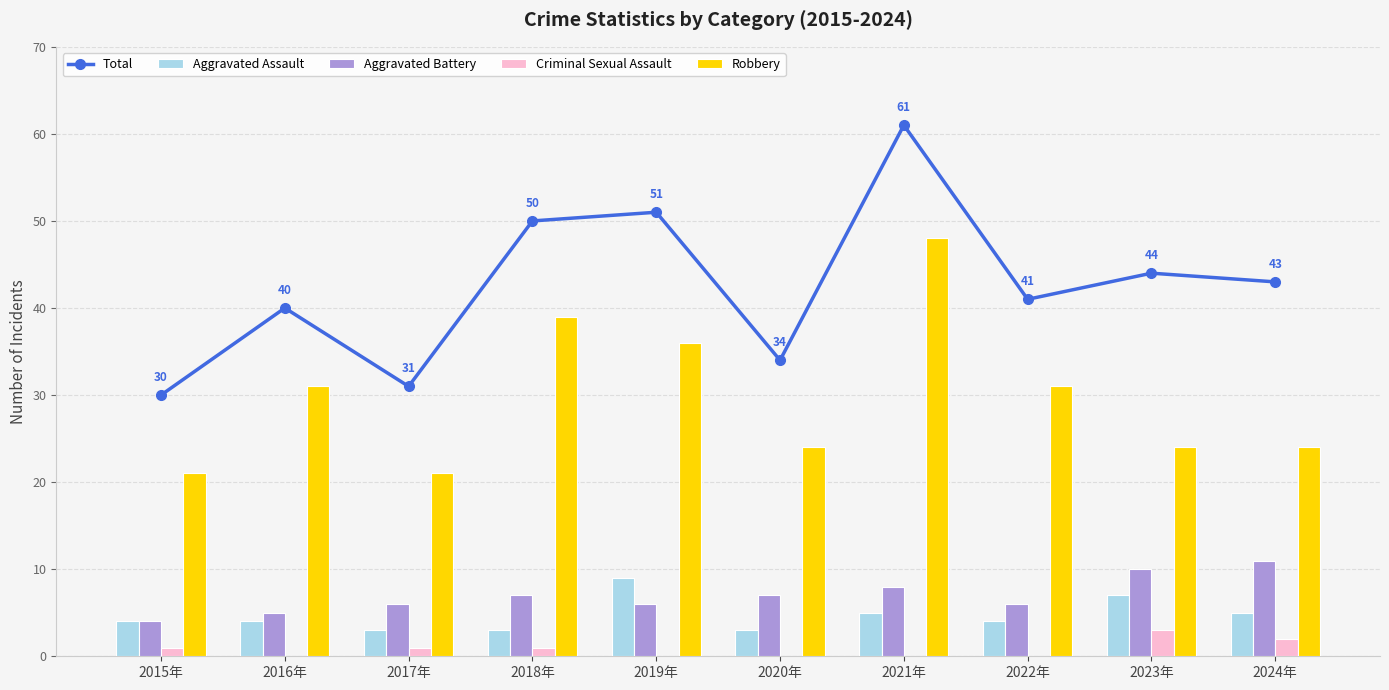

What is the difference between the Total values at 2017年 and 2024年?

12